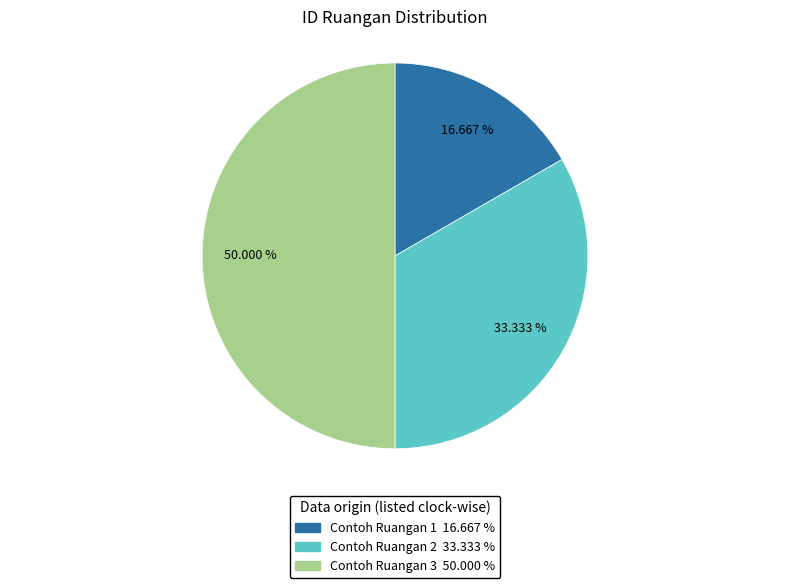

Do Contoh Ruangan 3 and Contoh Ruangan 2 together represent more than half of the pie?

Yes